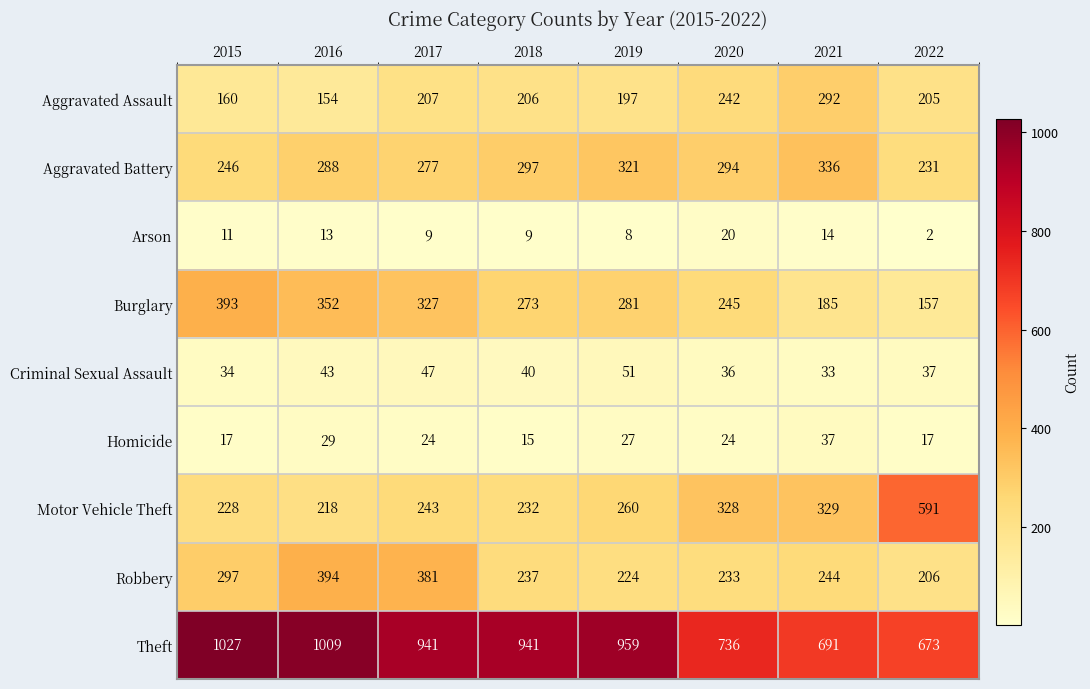

Is the value of Robbery at 2016 greater than the value of Criminal Sexual Assault at 2021?

Yes